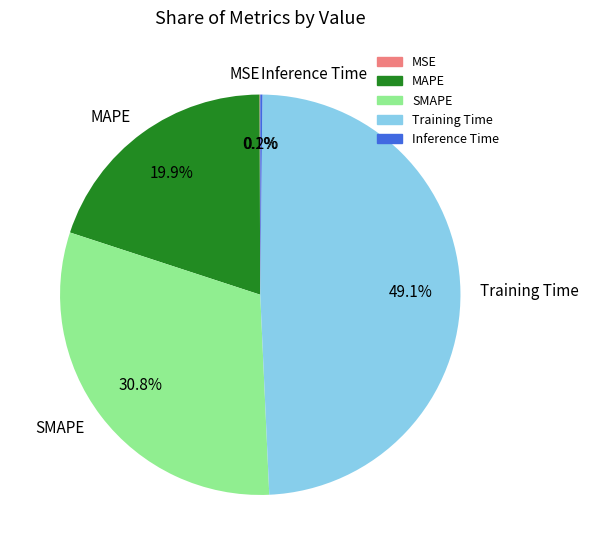

Is there any slice that represents more than half of the pie?

No